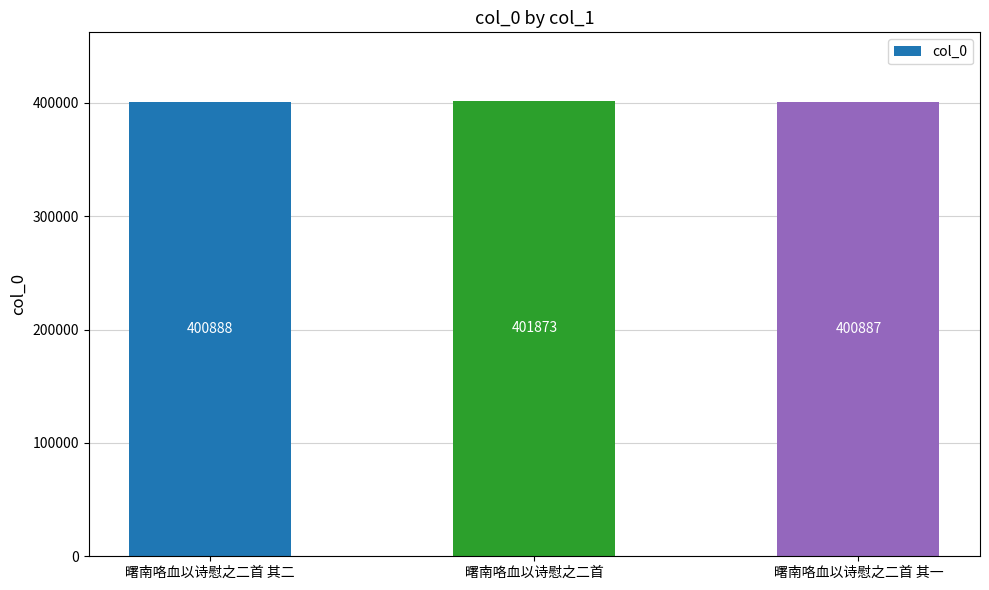

Rank the categories by value from lowest to highest.

曙南咯血以诗慰之二首 其一, 曙南咯血以诗慰之二首 其二, 曙南咯血以诗慰之二首